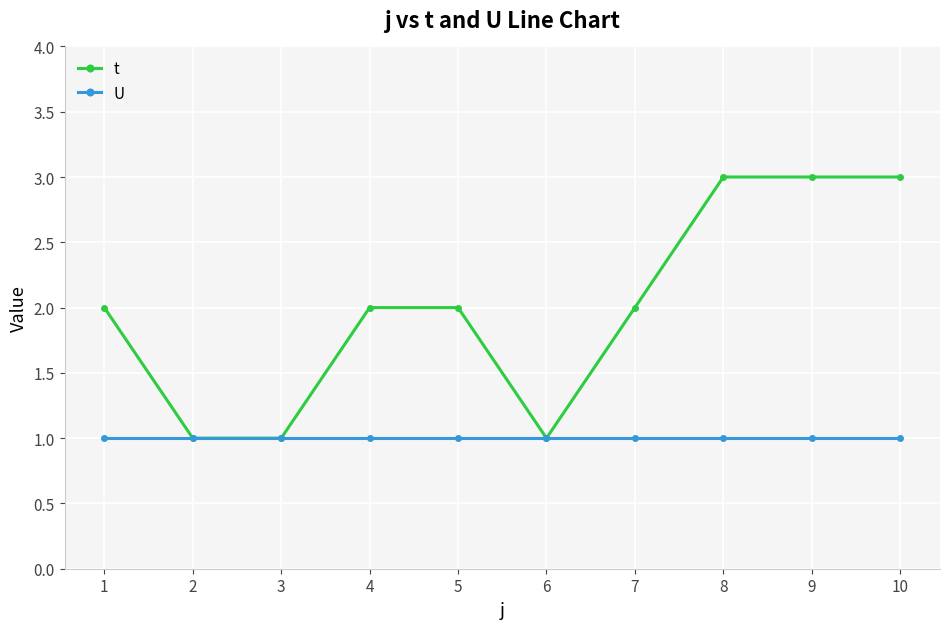

How many series are shown in this chart?

2